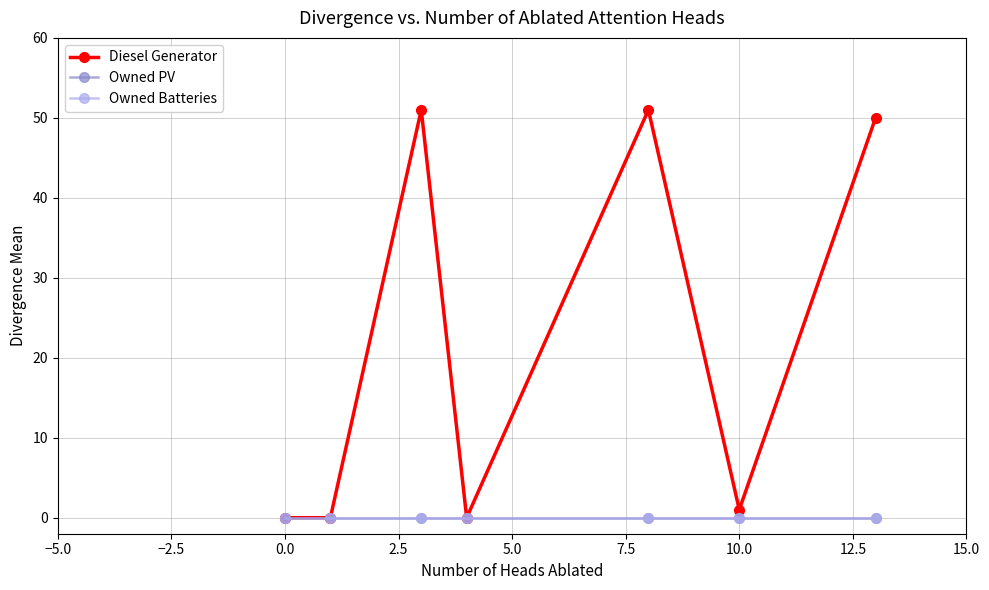

True or false: Owned Batteries has more than 0 interior local peaks.

False